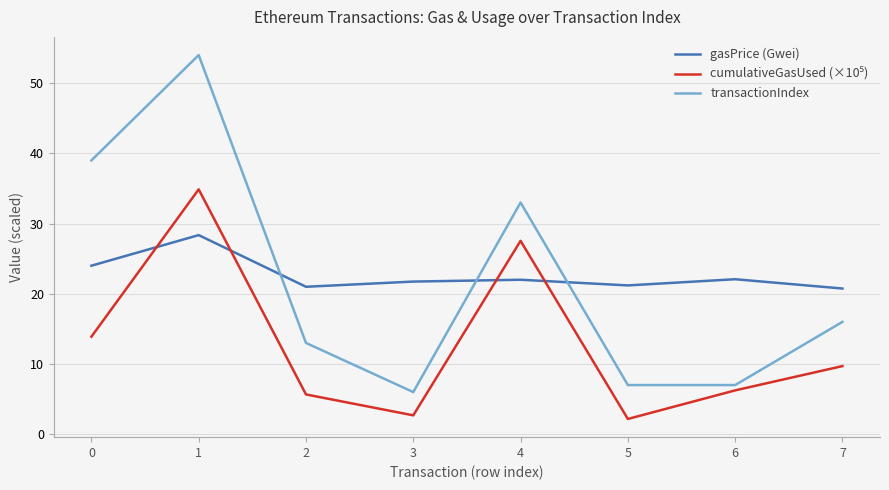

What is the difference between the maximum and second lowest values in the transactionIndex series?

47.0